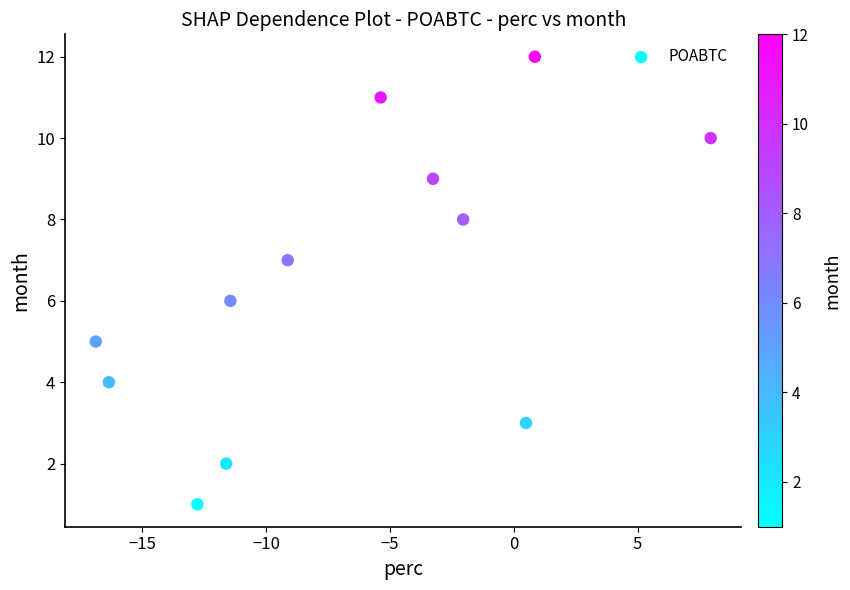

What is the range of Y values (max minus min)?

11